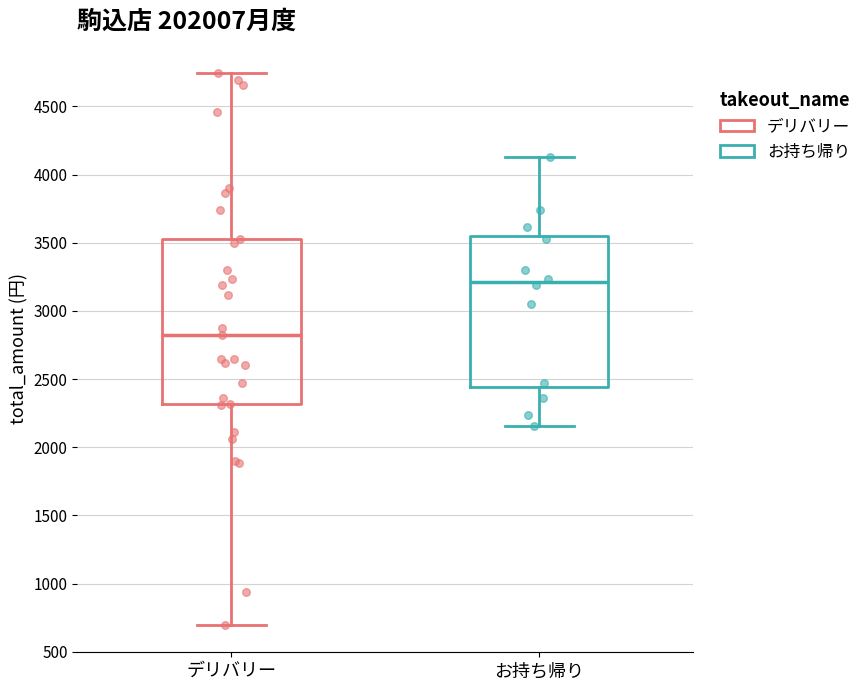

Reading left to right, transcribe this box plot: for each box, give where its median line is, the range the box spans, and where its two whiskers end, as read against the y-axis. The values are not printed on the chart, so give them approximately, as read against the axis.

デリバリー: median 2850, box 2300 to 3550, whiskers 700 to 4750
お持ち帰り: median 3200, box 2450 to 3550, whiskers 2150 to 4150